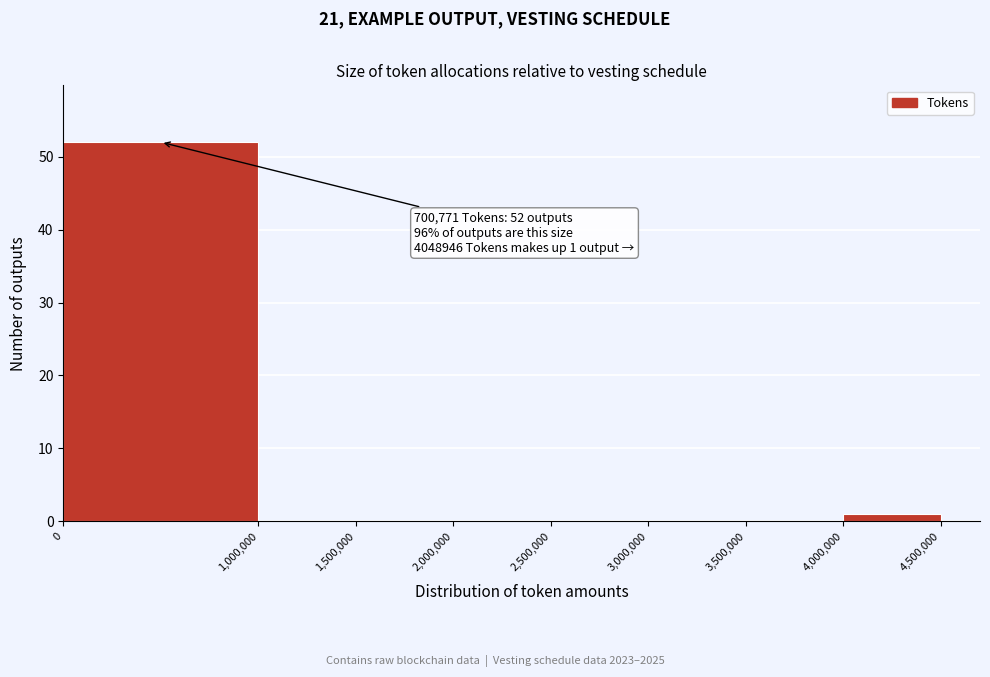

Which range on the x-axis has the tallest bar?

0 to 1,000,000